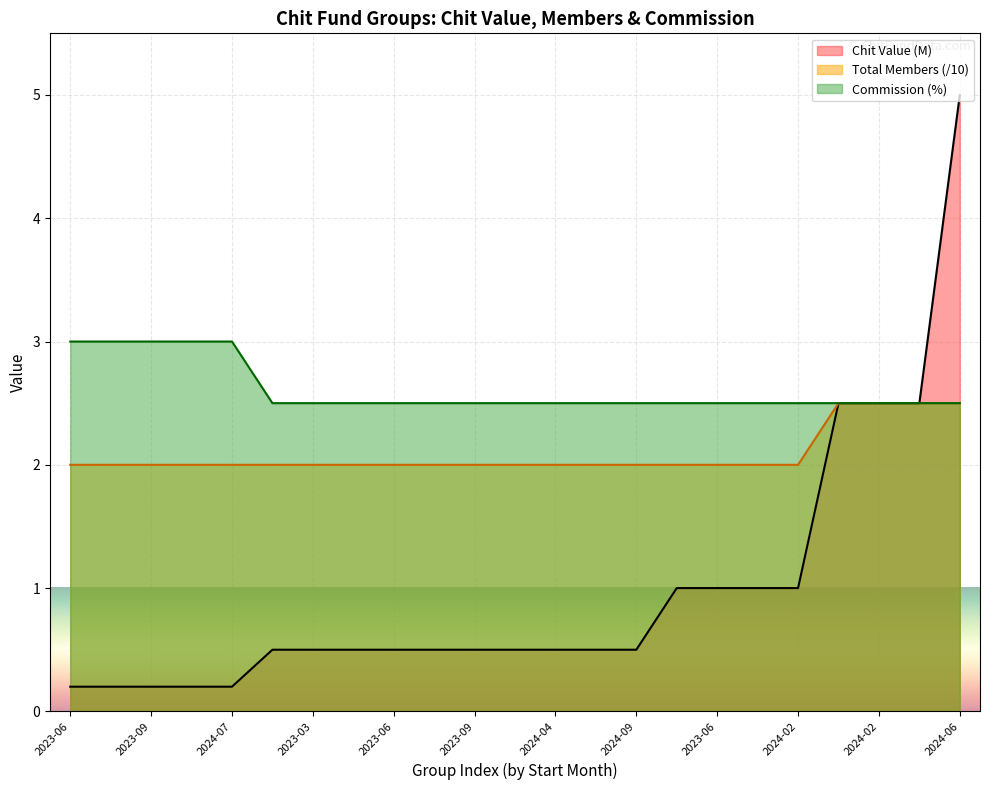

Which series changed the most between 2023-03 and 2023-09?

Chit Value